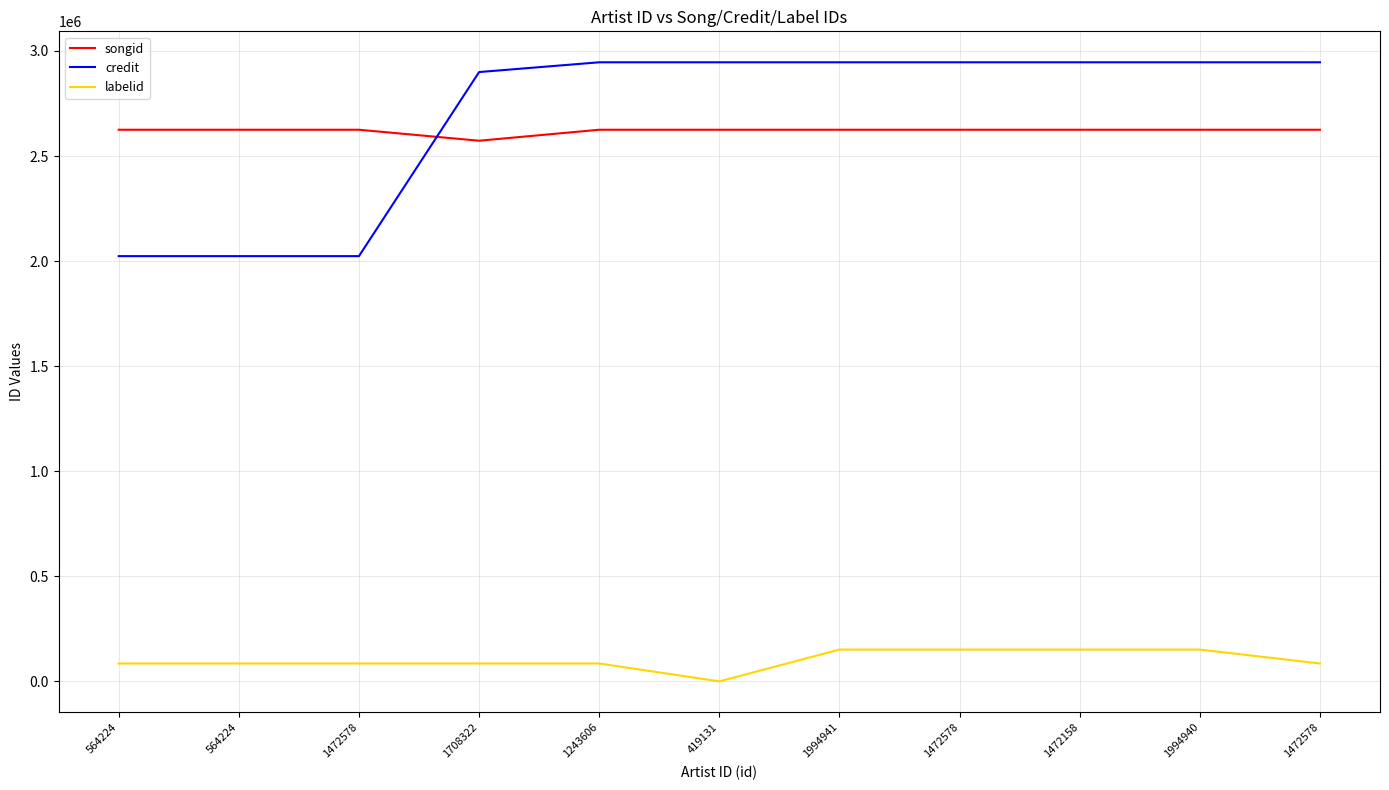

Does the chart display data point markers on the line(s)?

No